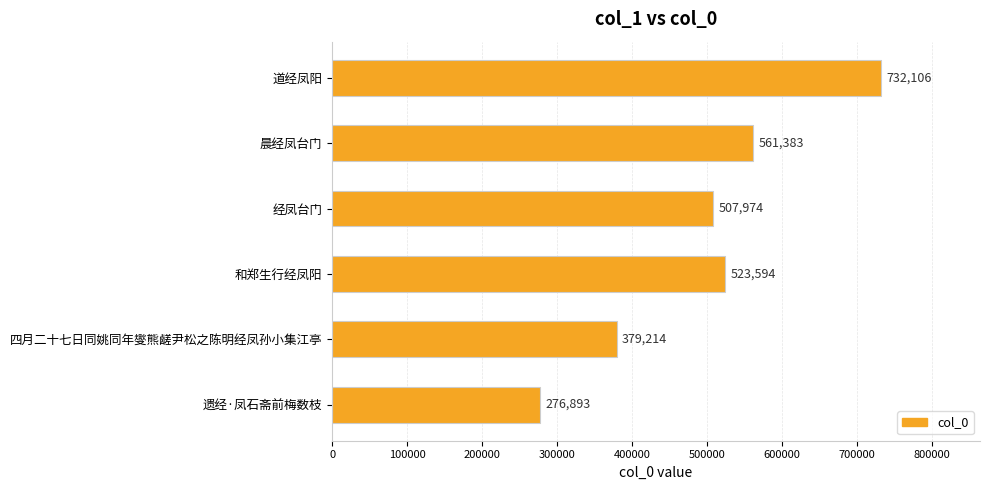

Which category has the lowest value across all series?

遗经·凤石斋前梅数枝